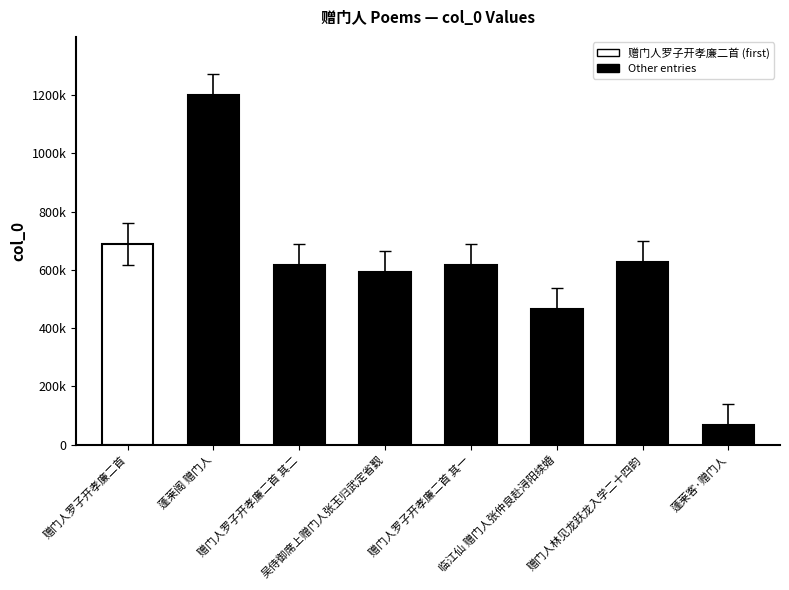

What is the sum of all values?

4877738